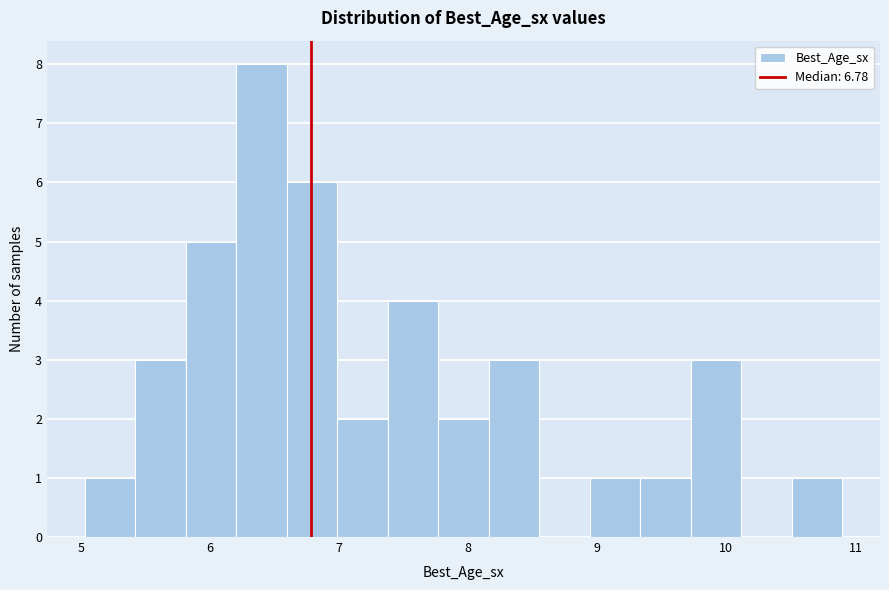

Read against the x-axis, roughly where is the centre of the tallest bar?

6.4